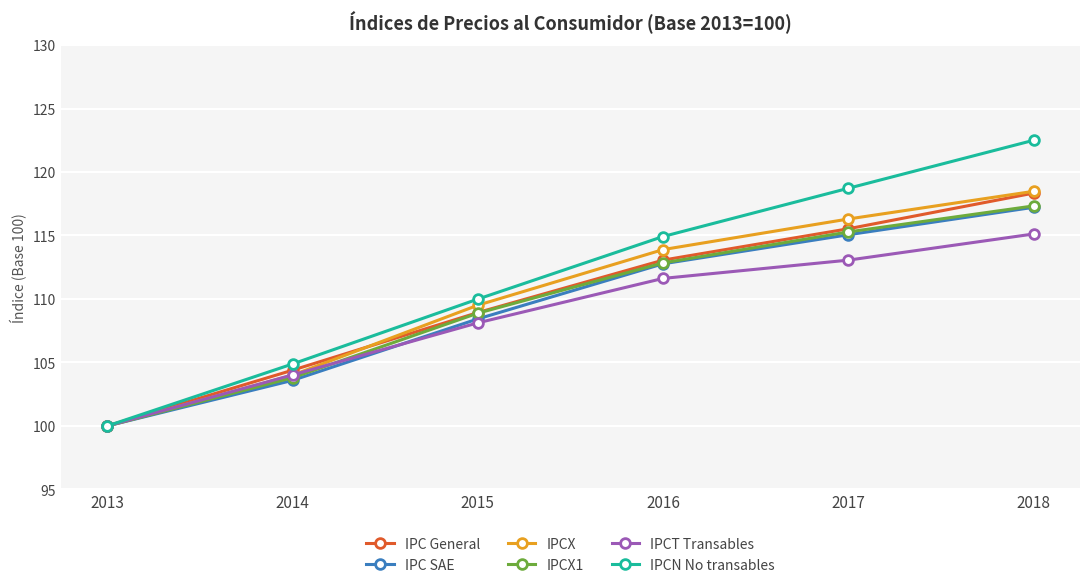

What is the value of the IPCN No transables point at the 2nd from the left?

104.9